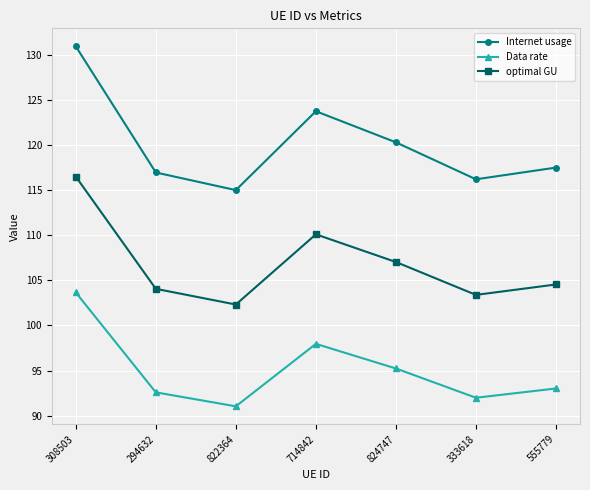

What is the difference between the second highest and second lowest values in the Internet usage series?

7.5